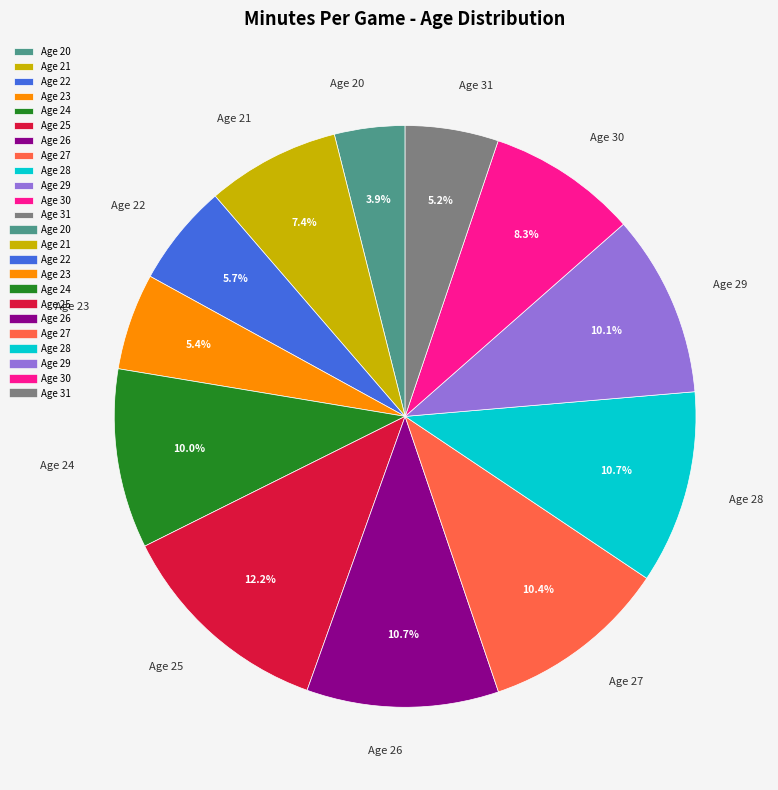

The Age 29 slice represents 20% of the pie. True or false?

False